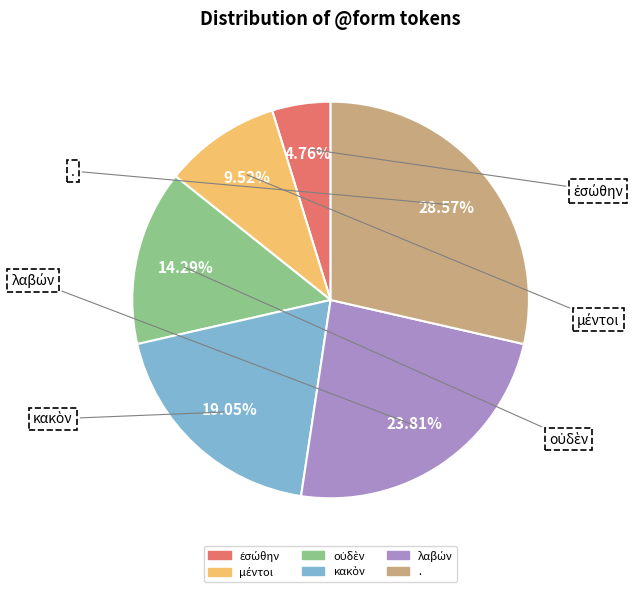

Which slice is the largest?

.